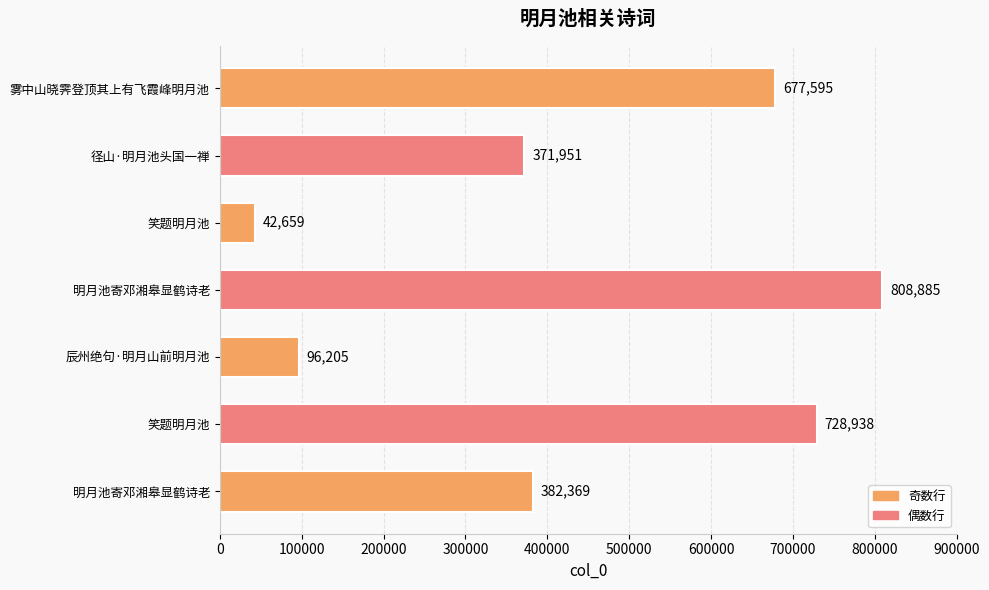

How many distinct data groups are displayed?

1